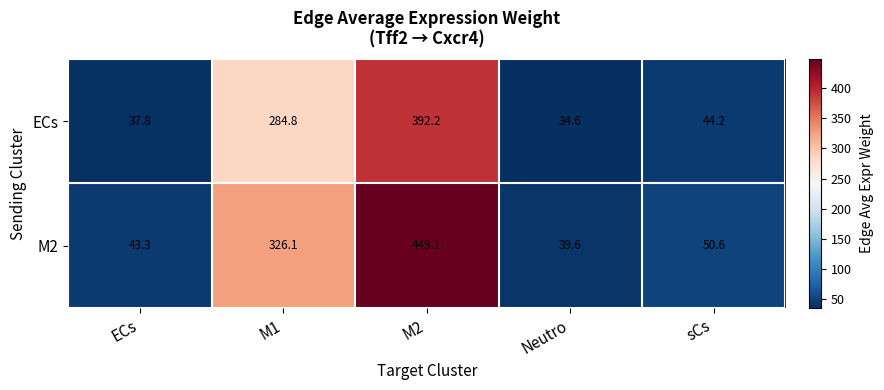

Which category has the highest value across all series?

M2